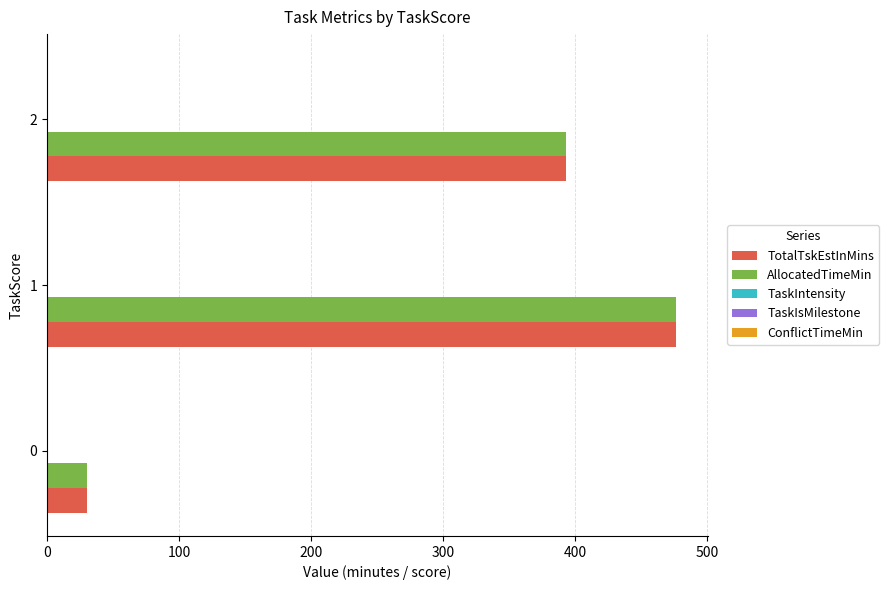

What is the sum of all AllocatedTimeMin values?

899.4